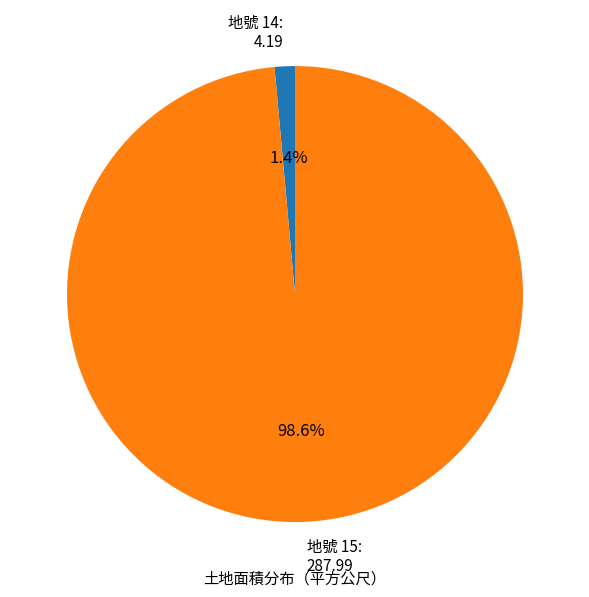

Count the number of slices in the pie.

2